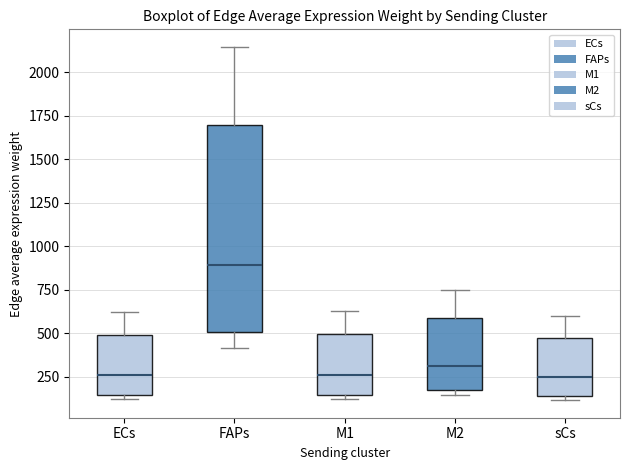

Reading left to right, transcribe this box plot: for each box, give where its median line is, the range the box spans, and where its two whiskers end, as read against the y-axis. The values are not printed on the chart, so give them approximately, as read against the axis.

ECs: median 250, box 150 to 500, whiskers 100 to 600
FAPs: median 900, box 500 to 1700, whiskers 400 to 2150
M1: median 250, box 150 to 500, whiskers 100 to 600
M2: median 300, box 200 to 600, whiskers 150 to 750
sCs: median 250, box 150 to 450, whiskers 100 to 600